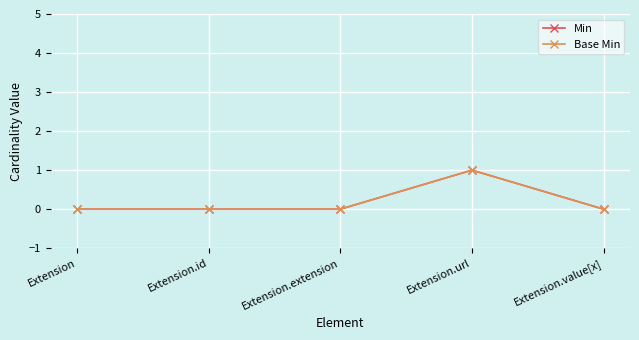

What is the difference between the maximum and minimum values in the Min series?

1